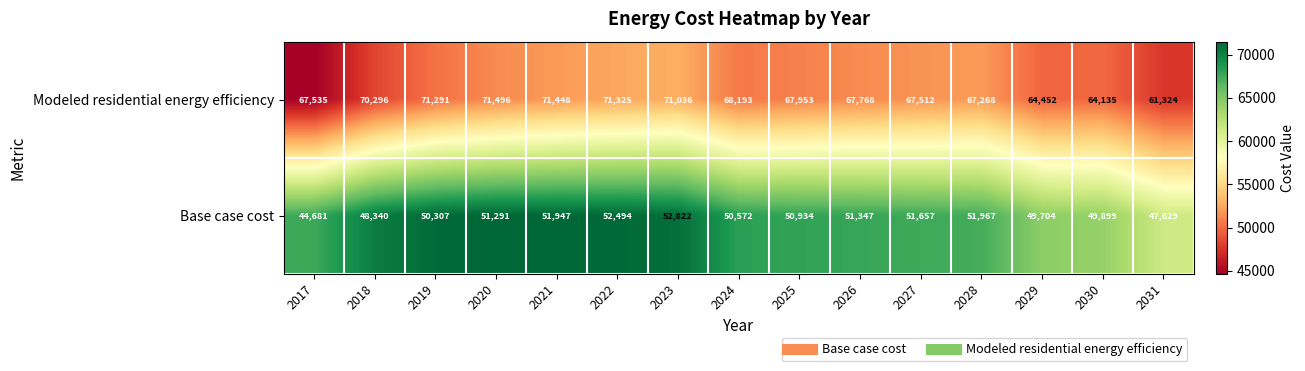

Which series has the largest range (max minus min)?

Modeled residential energy efficiency